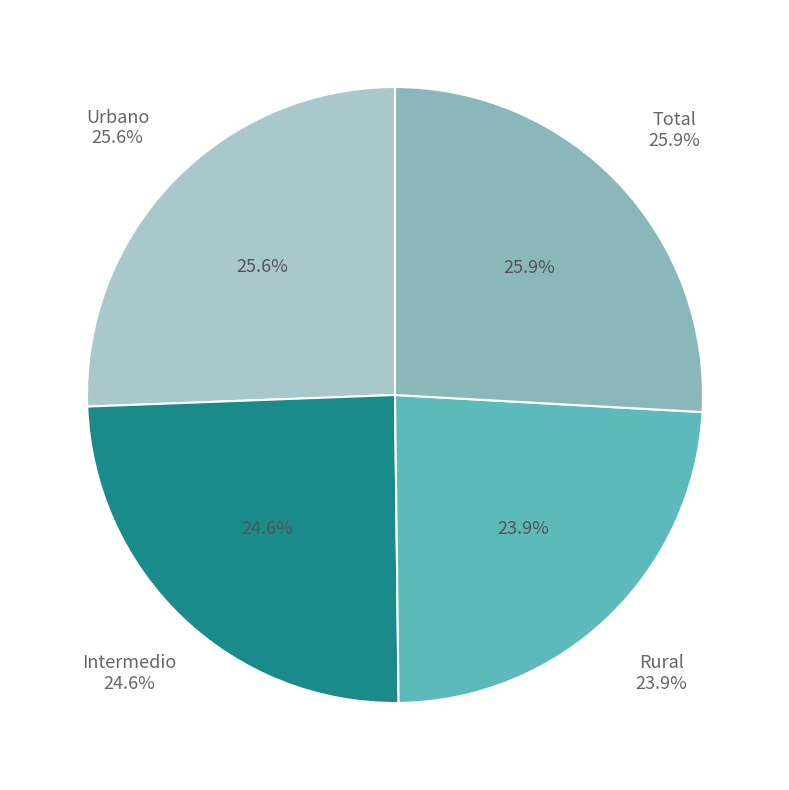

Which slice is the smallest?

Rural